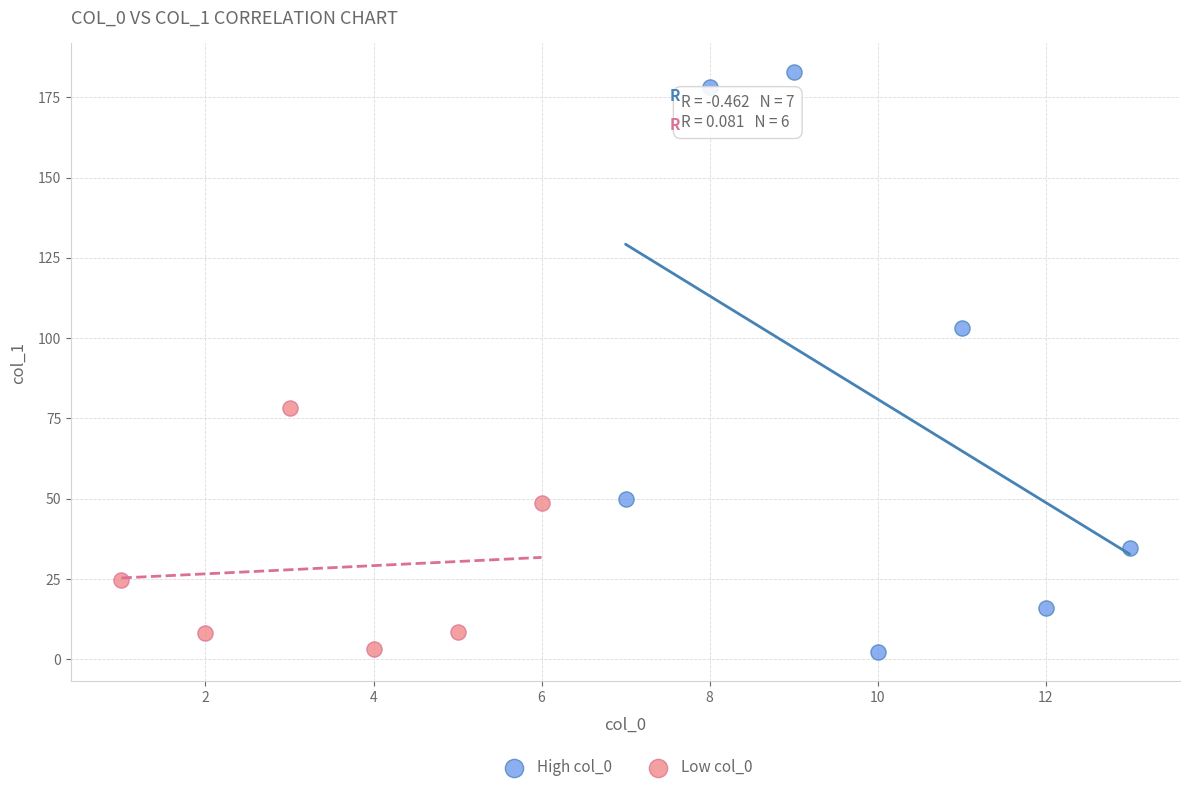

Which series has the widest spread of Y values?

High col_0